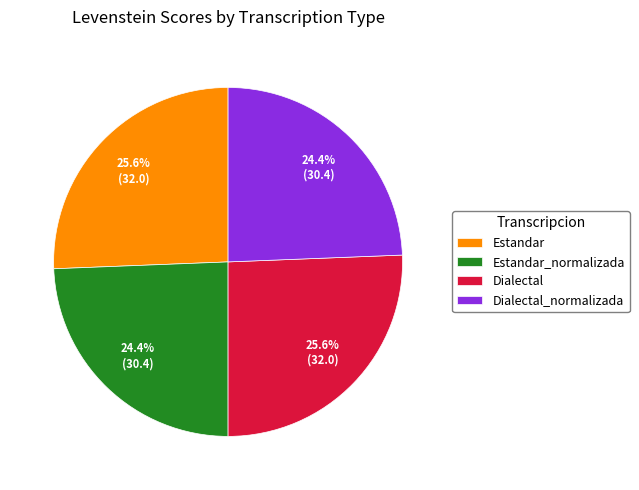

Does Estandar_normalizada account for over 50% of the chart?

No